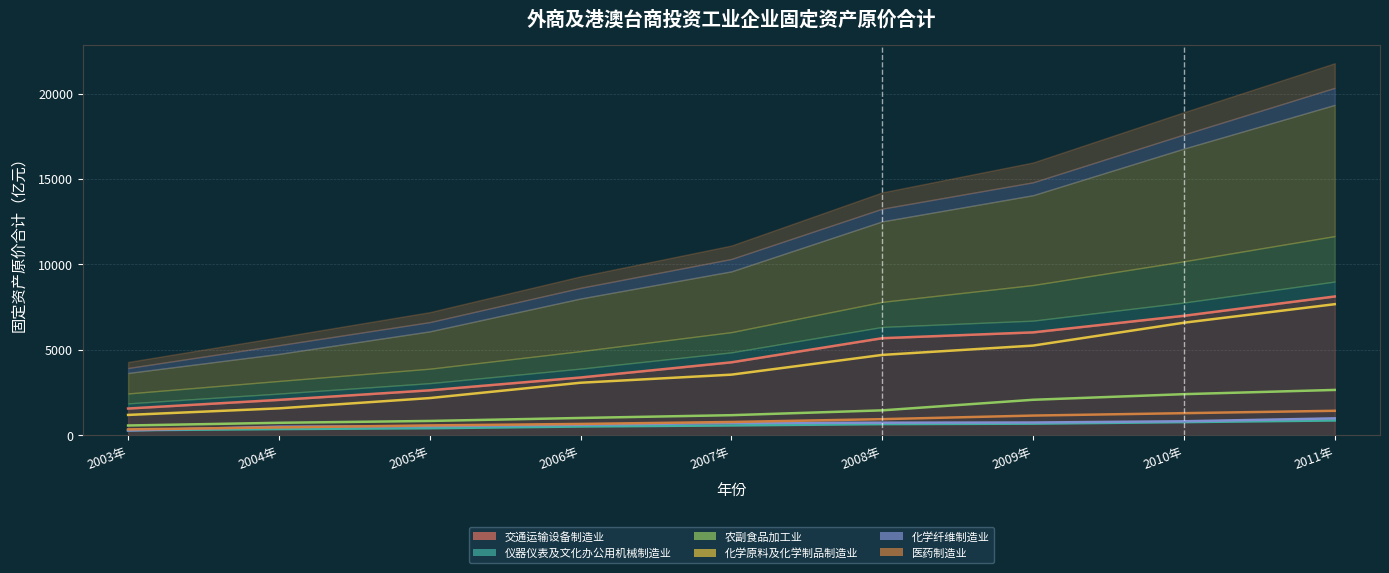

What position from the right is 2010年?

2